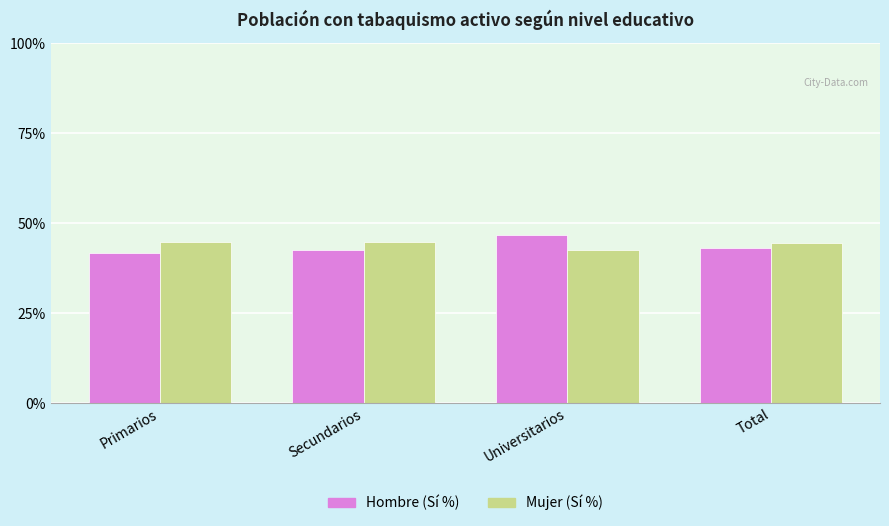

What is the sum of the Hombre (Sí %) values at Primarios and Secundarios?

84.4